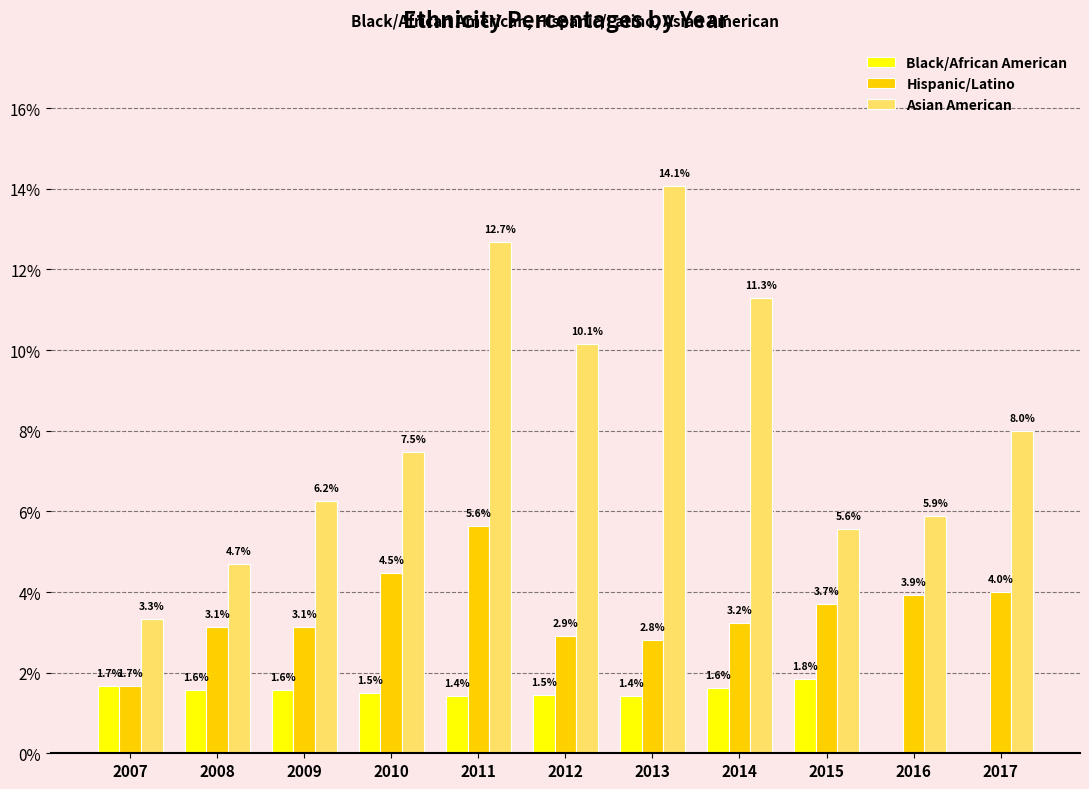

At which category is the sum across all series the highest?

2011